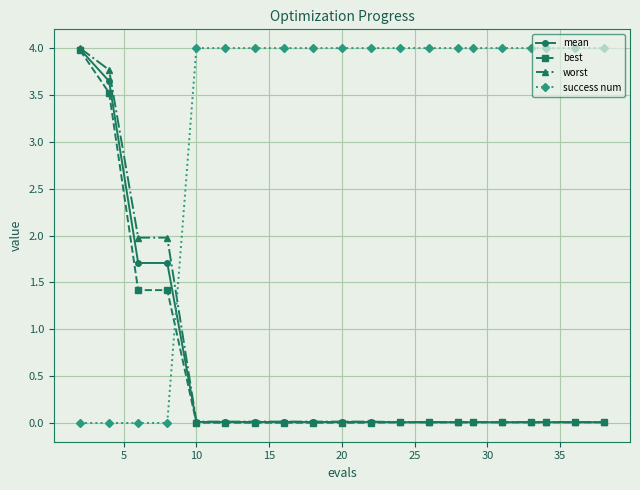

What is the greatest value displayed?

4.0